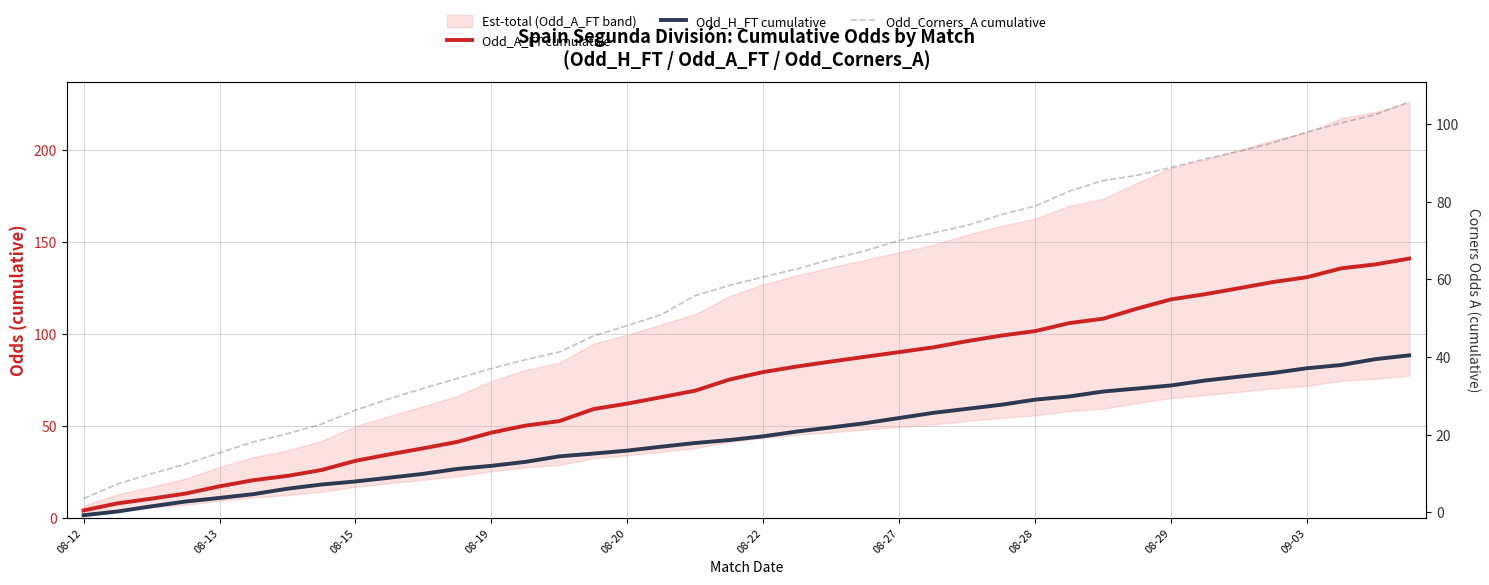

What is the value of the Odd_A_FT cumulative point at the 28th from the left?

99.3